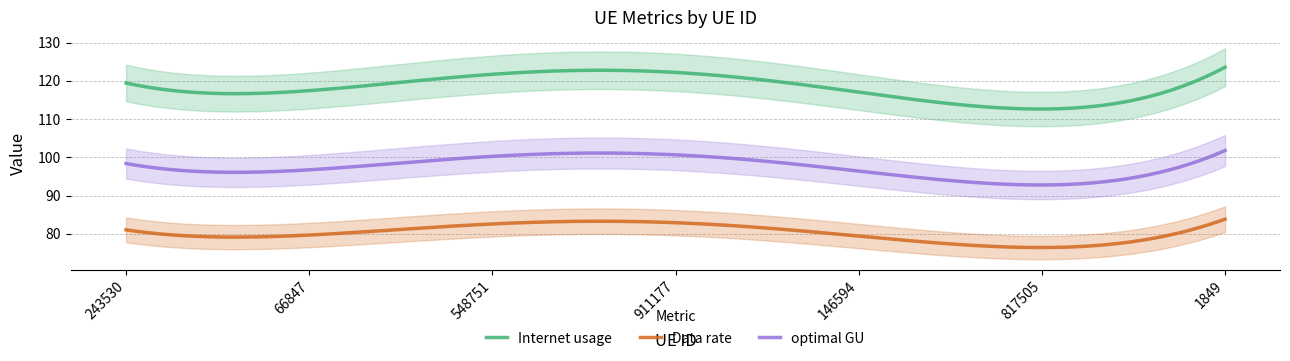

Which category has the highest value across all series?

911177